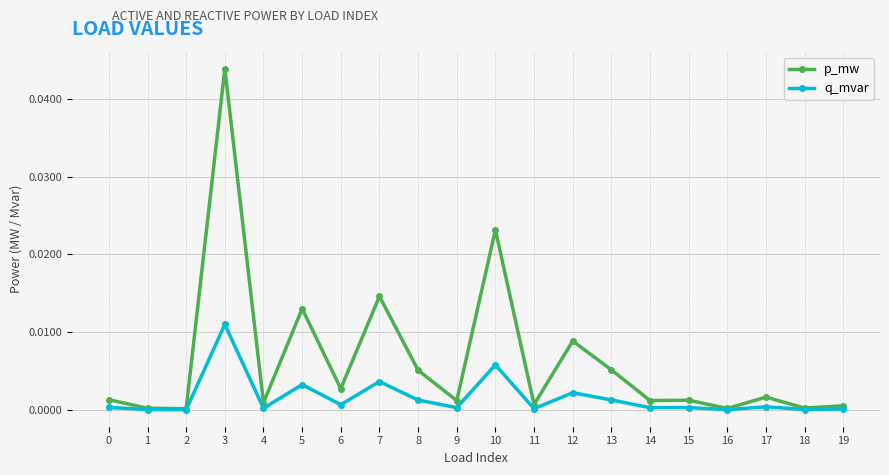

True or false: q_mvar has more than 2 interior local peaks.

True